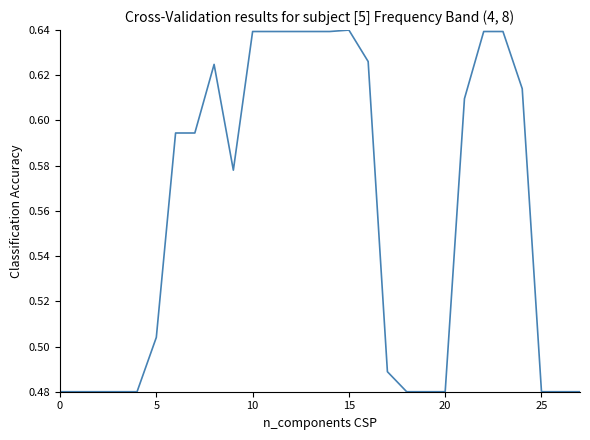

How many lines are shown in the chart?

1